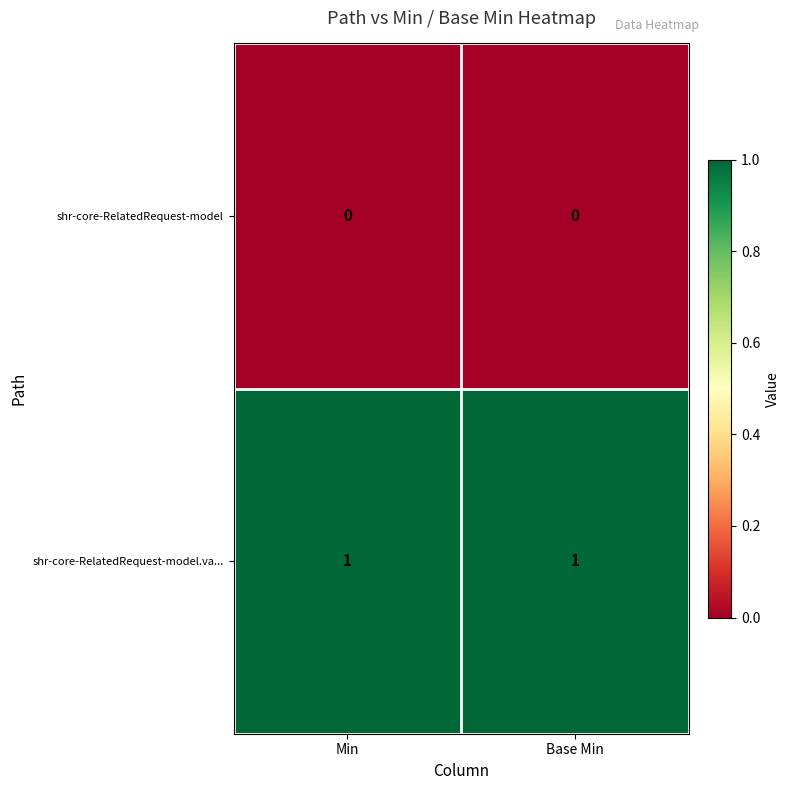

What is the difference between the highest and lowest values at Min?

1